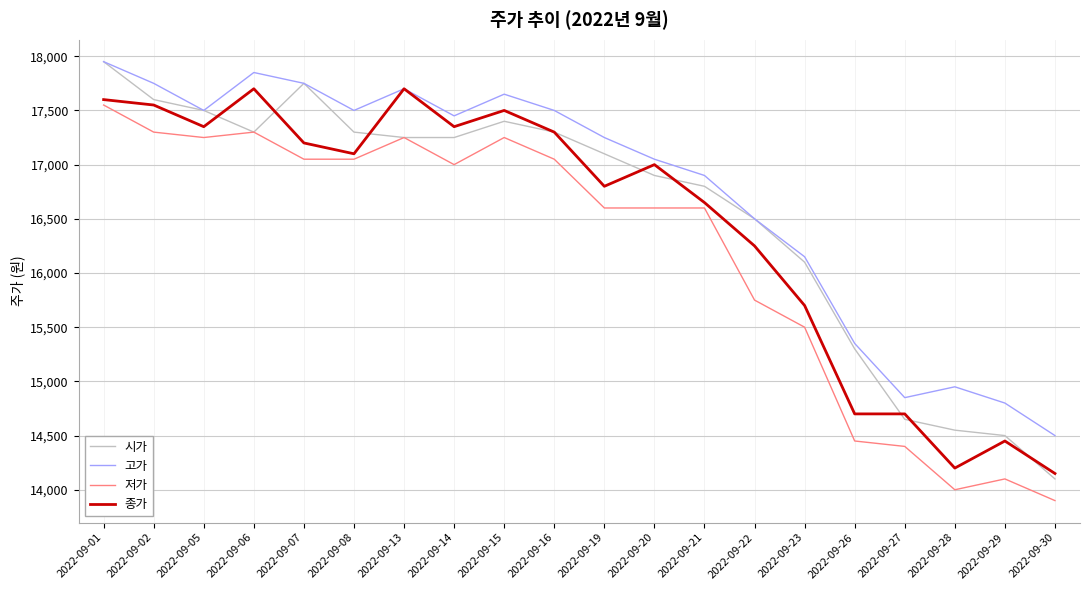

Is it true that 저가 equals 17250 at 2022-09-05?

True